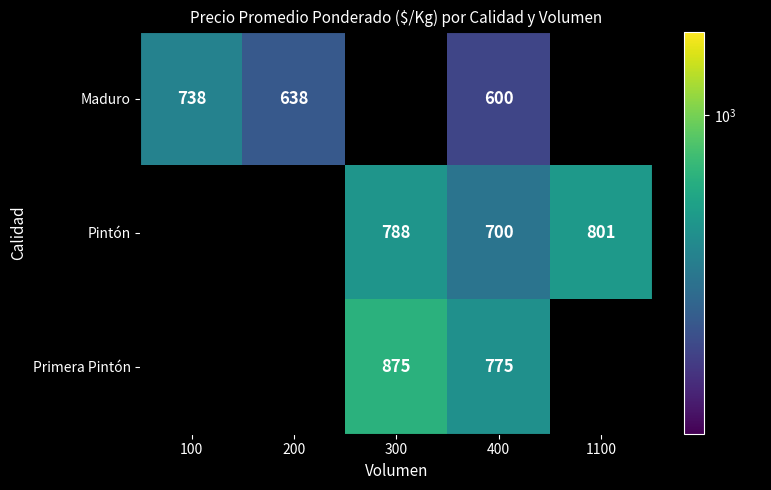

Is it true that Maduro equals 738 at 100?

True